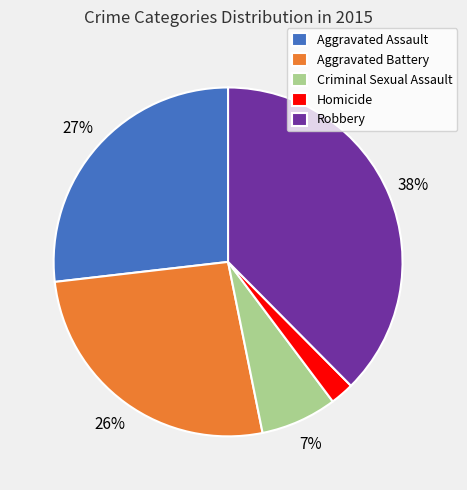

Is the sum of Aggravated Assault and Aggravated Battery greater than half?

Yes